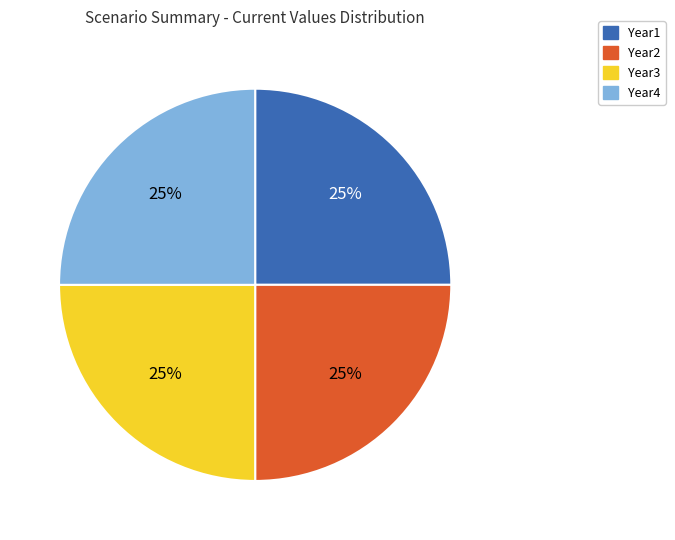

To the nearest percent, what is the average slice percentage?

25%